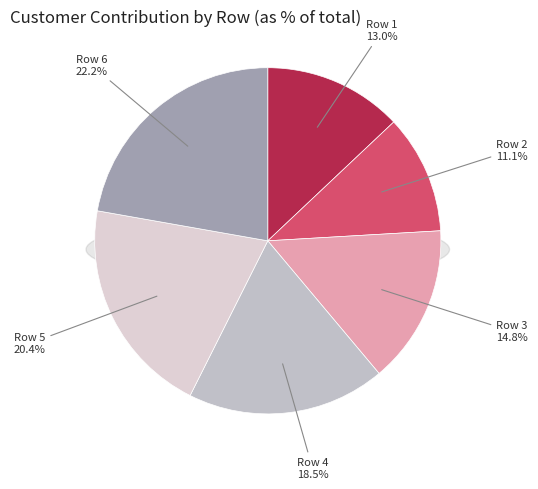

What is the ratio of the value at 3 to the value at 2?

1.3